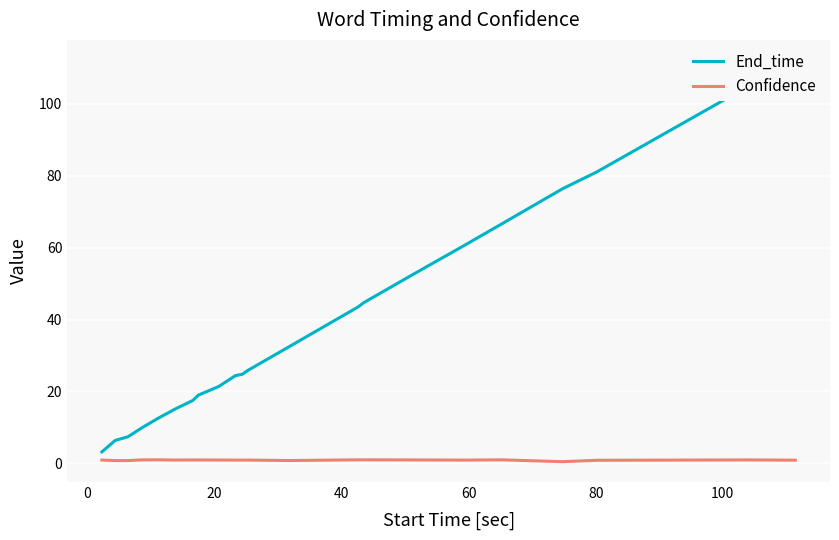

Rank the series by their average value, from lowest to highest.

Confidence, End_time